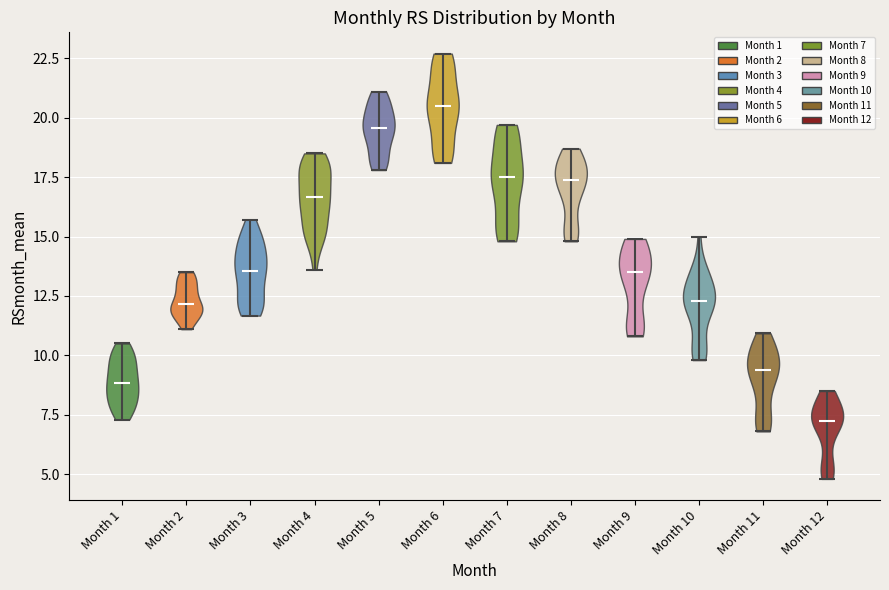

Reading left to right, read every violin against the y-axis: where its median line is, and the lowest and highest points it reaches. The values are not printed on the chart, so give them approximately, as read against the axis.

Month 1: median line 9.0, lowest point 7.5, highest point 10.5
Month 2: median line 12.0, lowest point 11.0, highest point 13.5
Month 3: median line 13.5, lowest point 11.5, highest point 15.5
Month 4: median line 16.5, lowest point 13.5, highest point 18.5
Month 5: median line 19.5, lowest point 18.0, highest point 21.0
Month 6: median line 20.5, lowest point 18.0, highest point 22.5
Month 7: median line 17.5, lowest point 15.0, highest point 19.5
Month 8: median line 17.5, lowest point 15.0, highest point 18.5
Month 9: median line 13.5, lowest point 11.0, highest point 15.0
Month 10: median line 12.5, lowest point 10.0, highest point 15.0
Month 11: median line 9.5, lowest point 7.0, highest point 11.0
Month 12: median line 7.5, lowest point 5.0, highest point 8.5